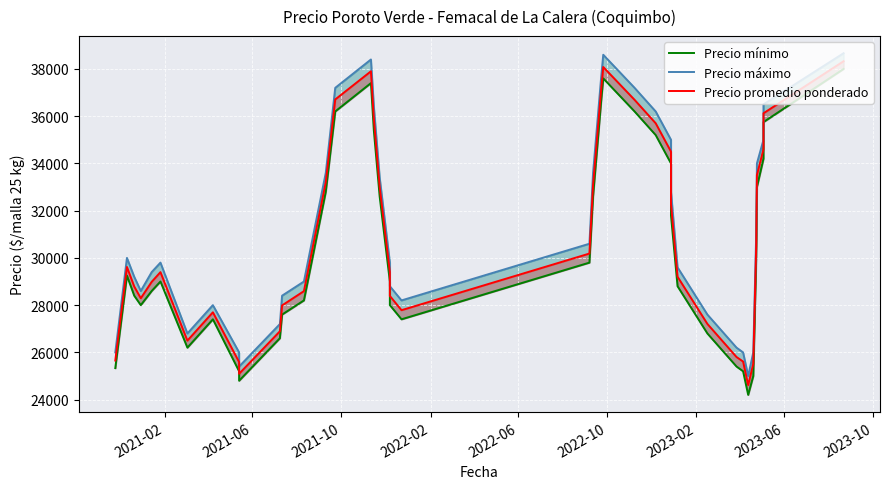

What is the approximate value of Precio mínimo at 2022-02?

28000.0